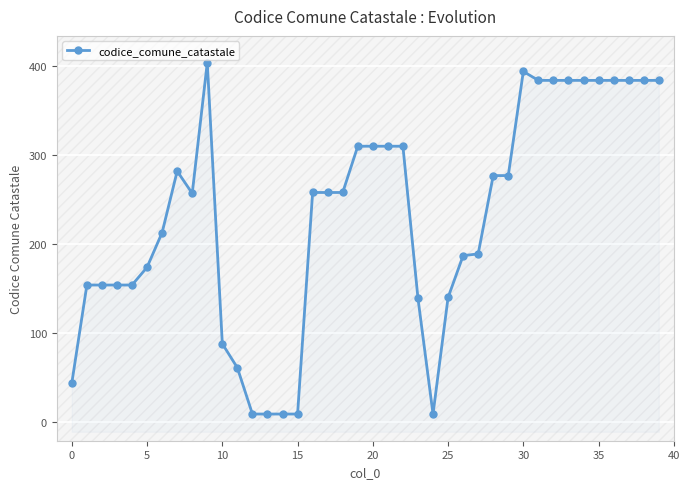

What is the difference between the values at 30 and 37?

10